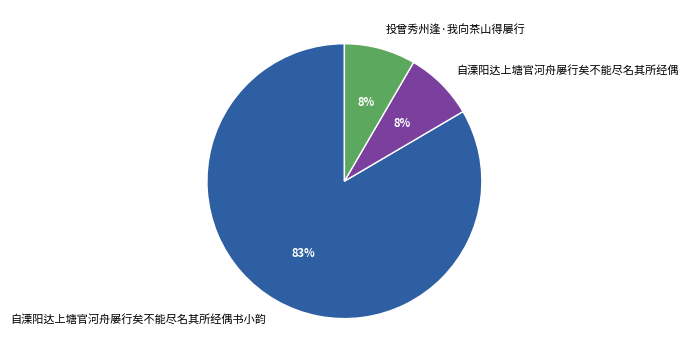

The 自溧阳达上塘官河舟屡行矣不能尽名其所经偶书小韵 slice represents 73% of the pie. True or false?

False